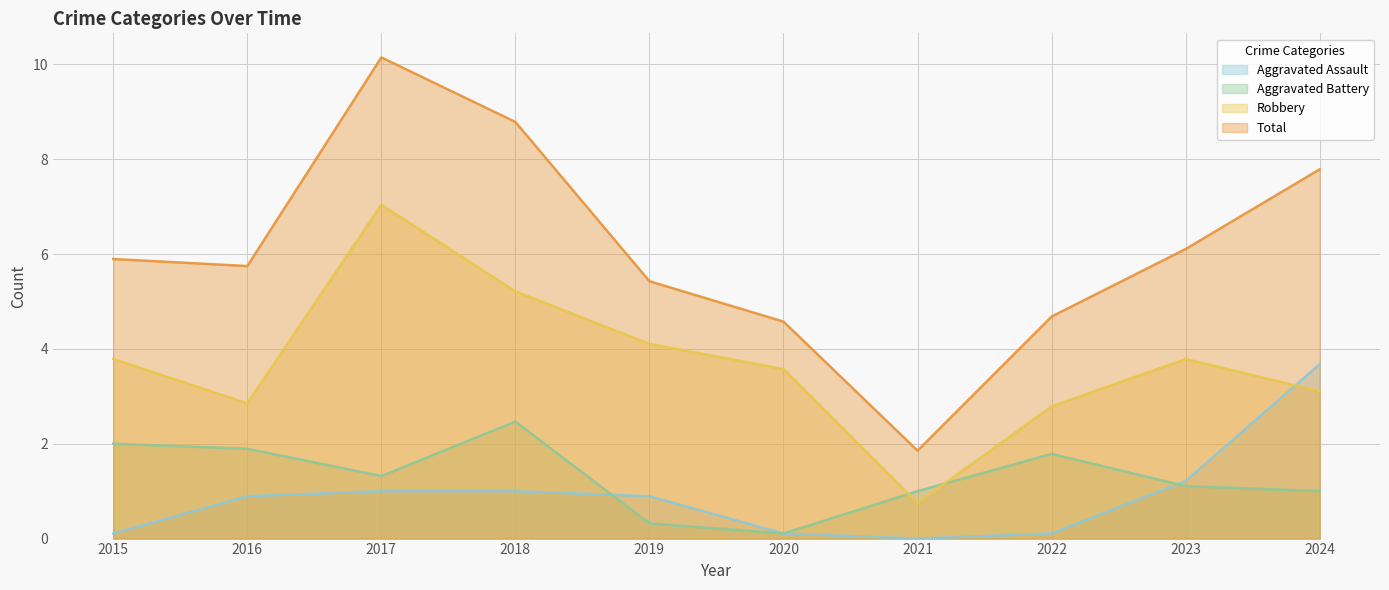

What is the value of the Aggravated Assault point at the 5th from the left?

0.9